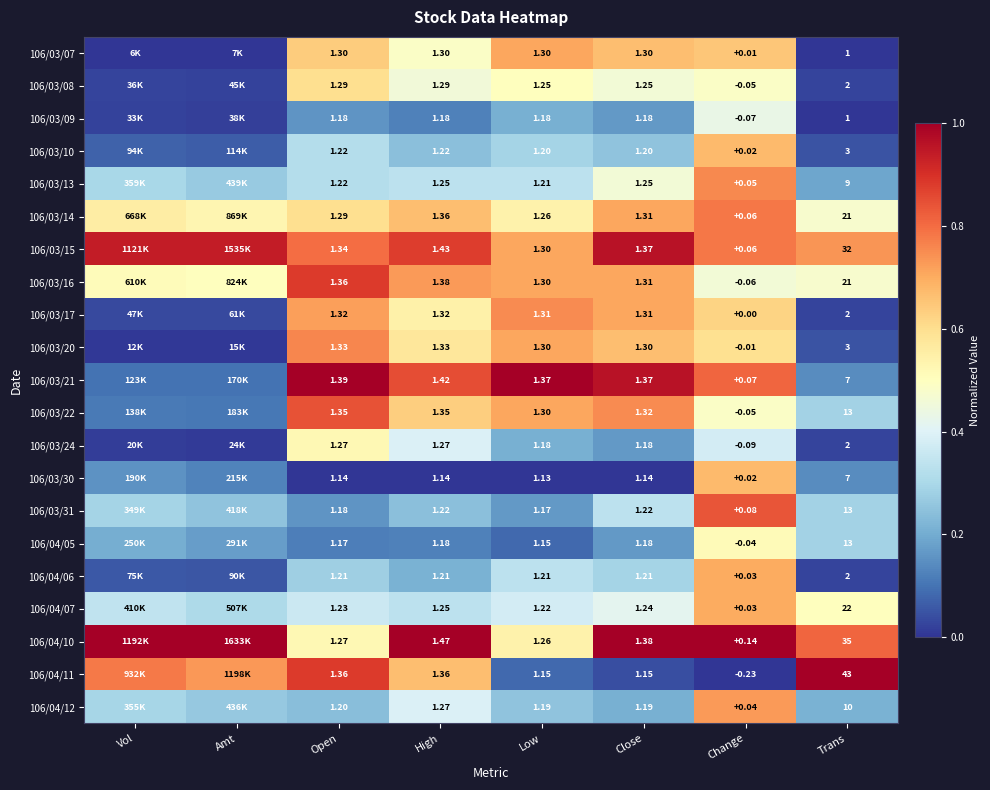

Is the value of 106/04/05 at Open greater than the value of 106/04/06 at Trans?

No